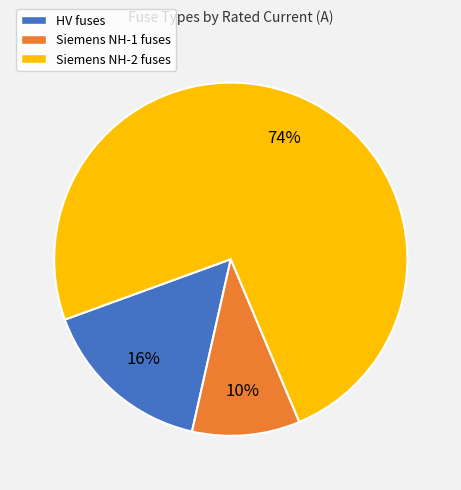

Is there any slice that represents more than half of the pie?

Yes